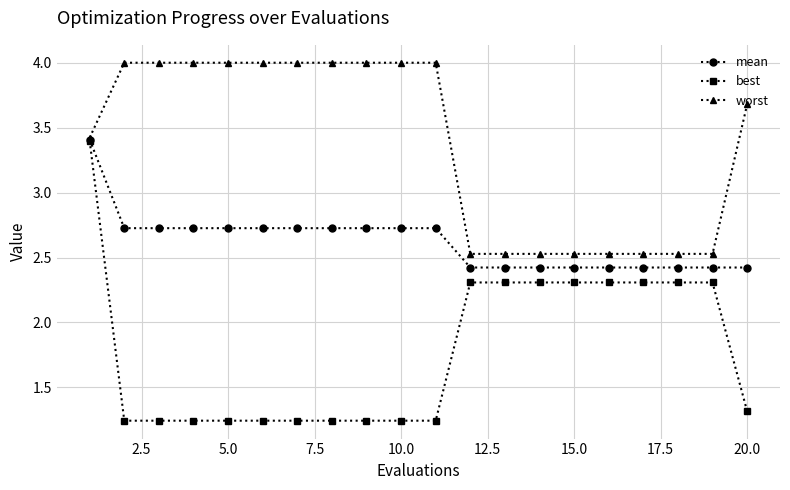

What is the lowest value of the worst series?

2.5